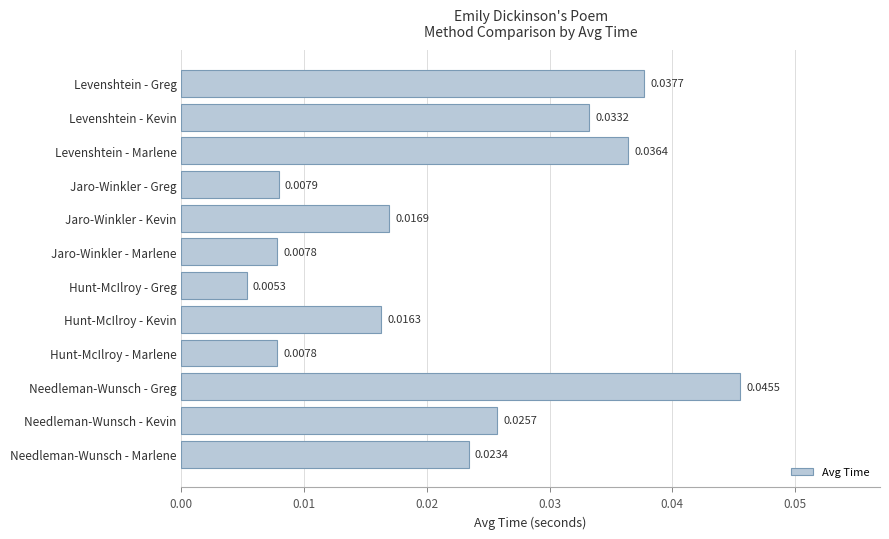

Between Jaro-Winkler - Kevin and Needleman-Wunsch - Marlene, which is larger?

Needleman-Wunsch - Marlene